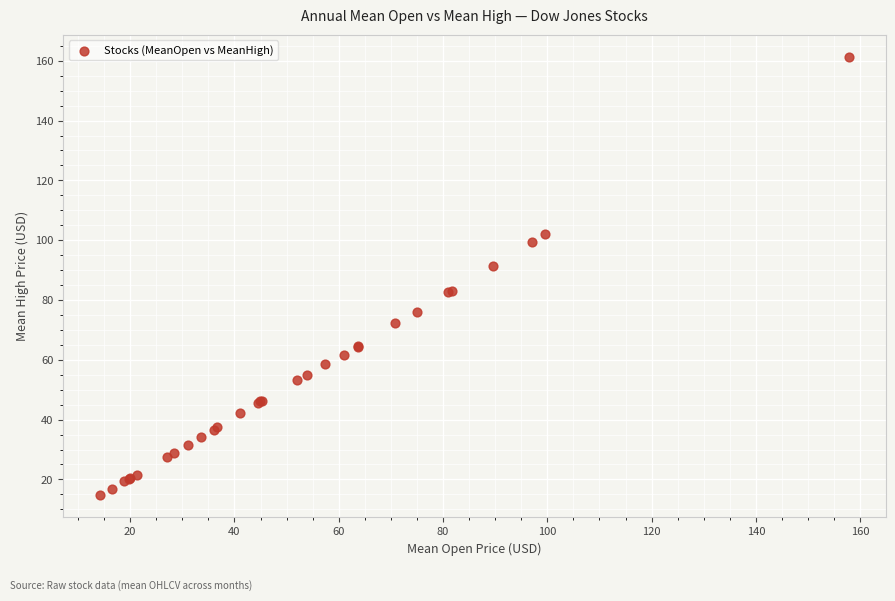

What Y value in the scatter plot is closest to 88?

91.3